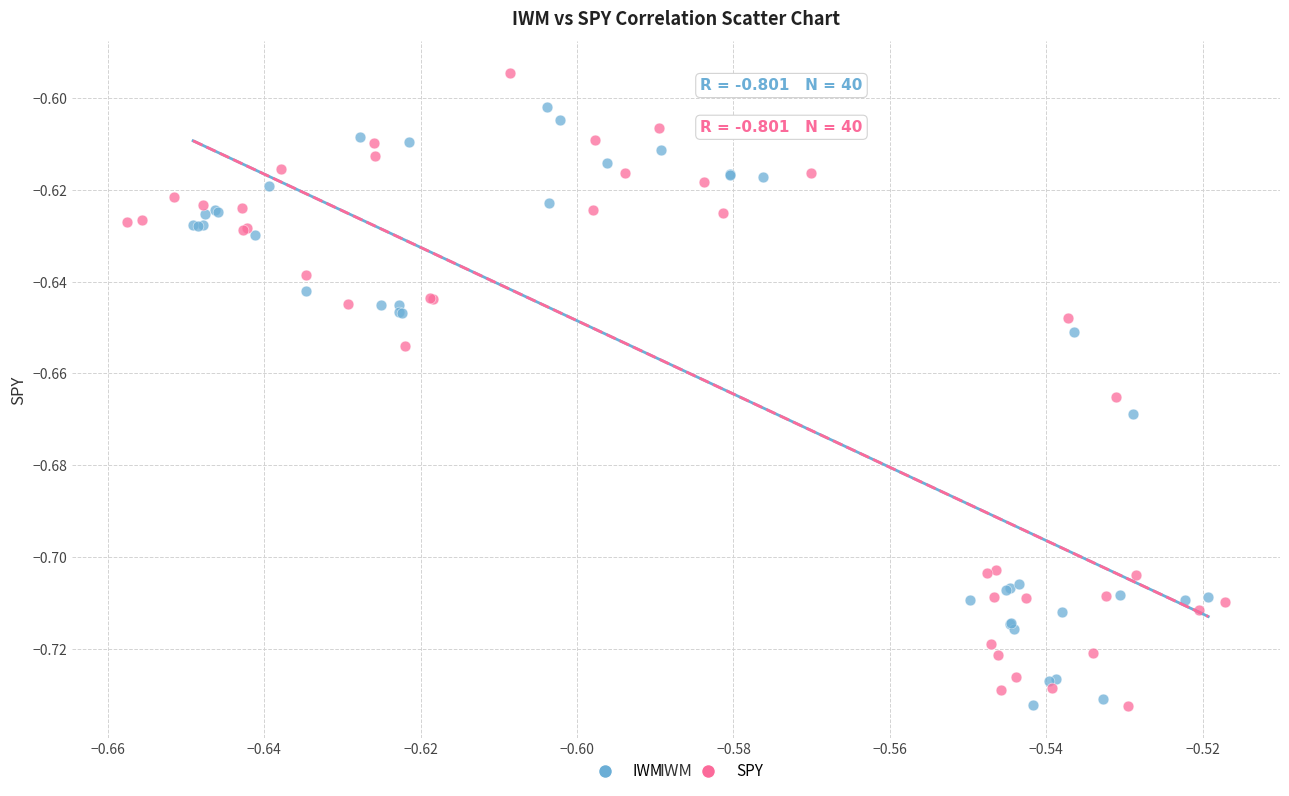

Which series has the widest spread of Y values?

SPY